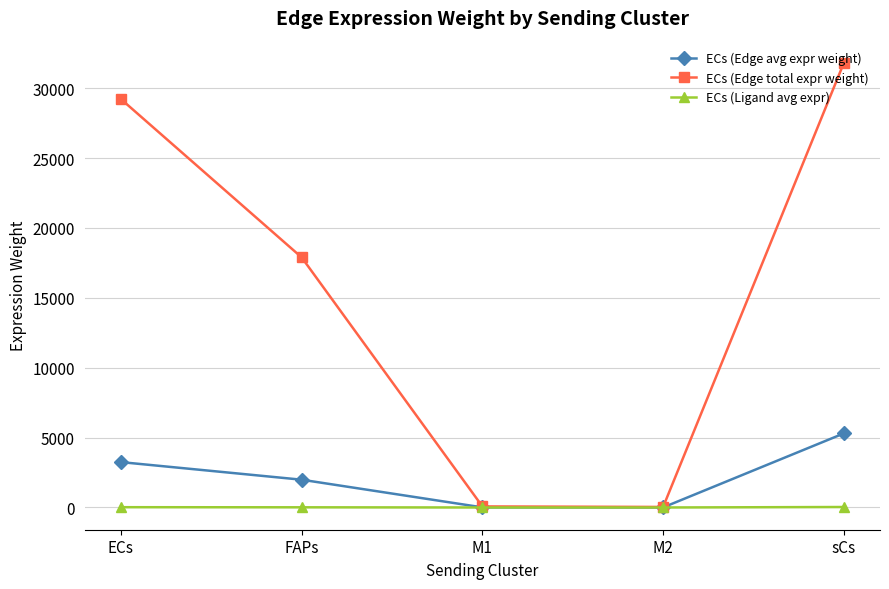

What is the difference between the maximum and minimum values in the ECs (Edge total expr weight) series?

31774.3